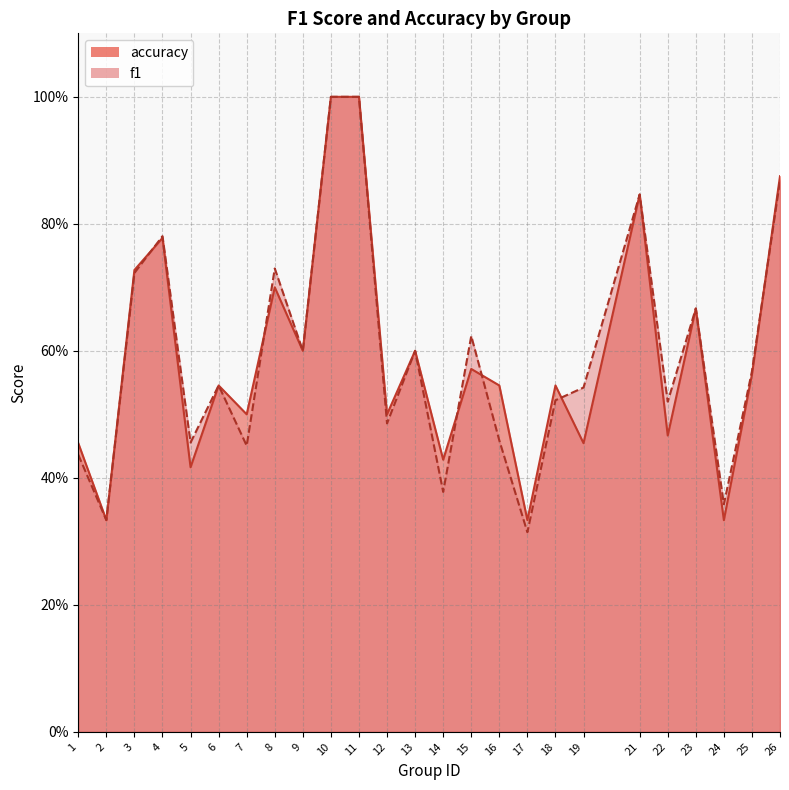

List the series in order of their peak value, lowest first.

f1, accuracy